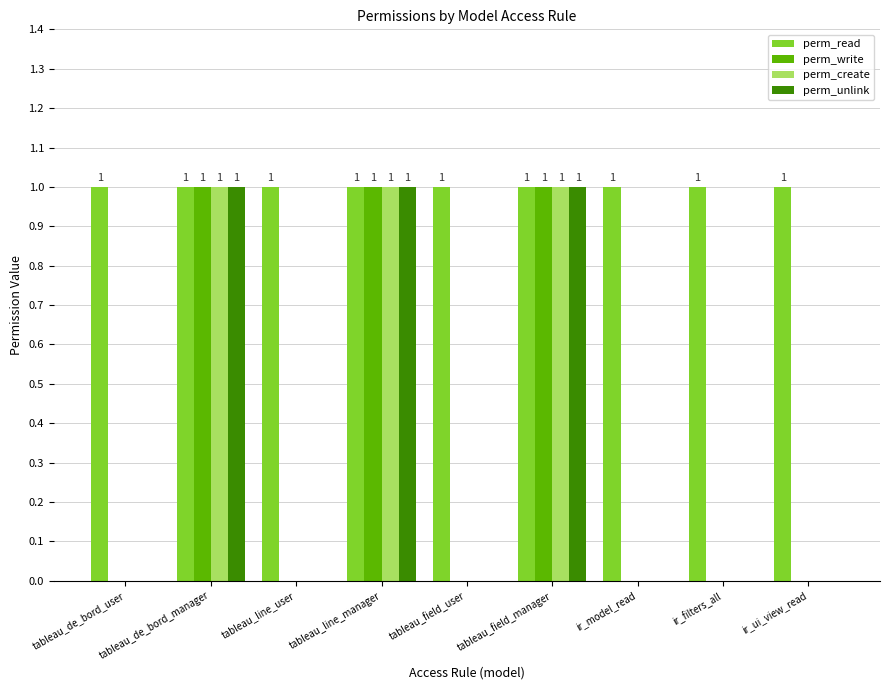

Reading left to right, list all the values displayed in this chart.

perm_read: tableau_de_bord_user=1	tableau_de_bord_manager=1	tableau_line_user=1	tableau_line_manager=1	tableau_field_user=1	tableau_field_manager=1	ir_model_read=1	ir_filters_all=1	ir_ui_view_read=1
perm_write: tableau_de_bord_user=0	tableau_de_bord_manager=1	tableau_line_user=0	tableau_line_manager=1	tableau_field_user=0	tableau_field_manager=1	ir_model_read=0	ir_filters_all=0	ir_ui_view_read=0
perm_create: tableau_de_bord_user=0	tableau_de_bord_manager=1	tableau_line_user=0	tableau_line_manager=1	tableau_field_user=0	tableau_field_manager=1	ir_model_read=0	ir_filters_all=0	ir_ui_view_read=0
perm_unlink: tableau_de_bord_user=0	tableau_de_bord_manager=1	tableau_line_user=0	tableau_line_manager=1	tableau_field_user=0	tableau_field_manager=1	ir_model_read=0	ir_filters_all=0	ir_ui_view_read=0